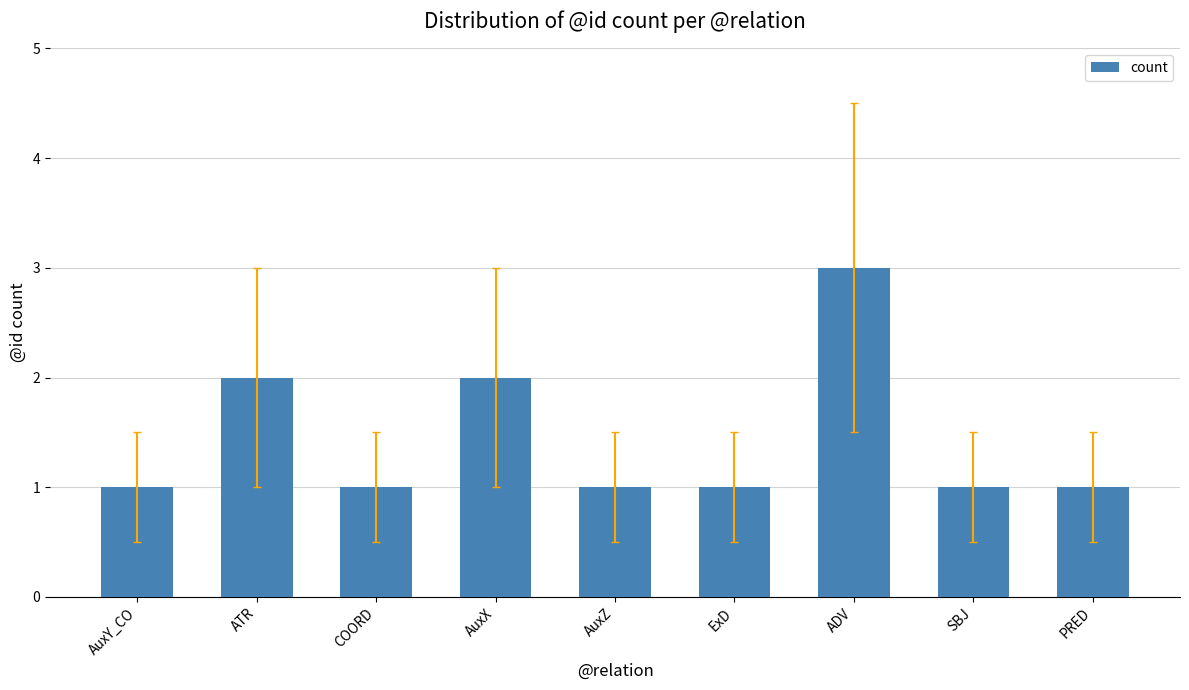

Count the number of categories in the chart.

9